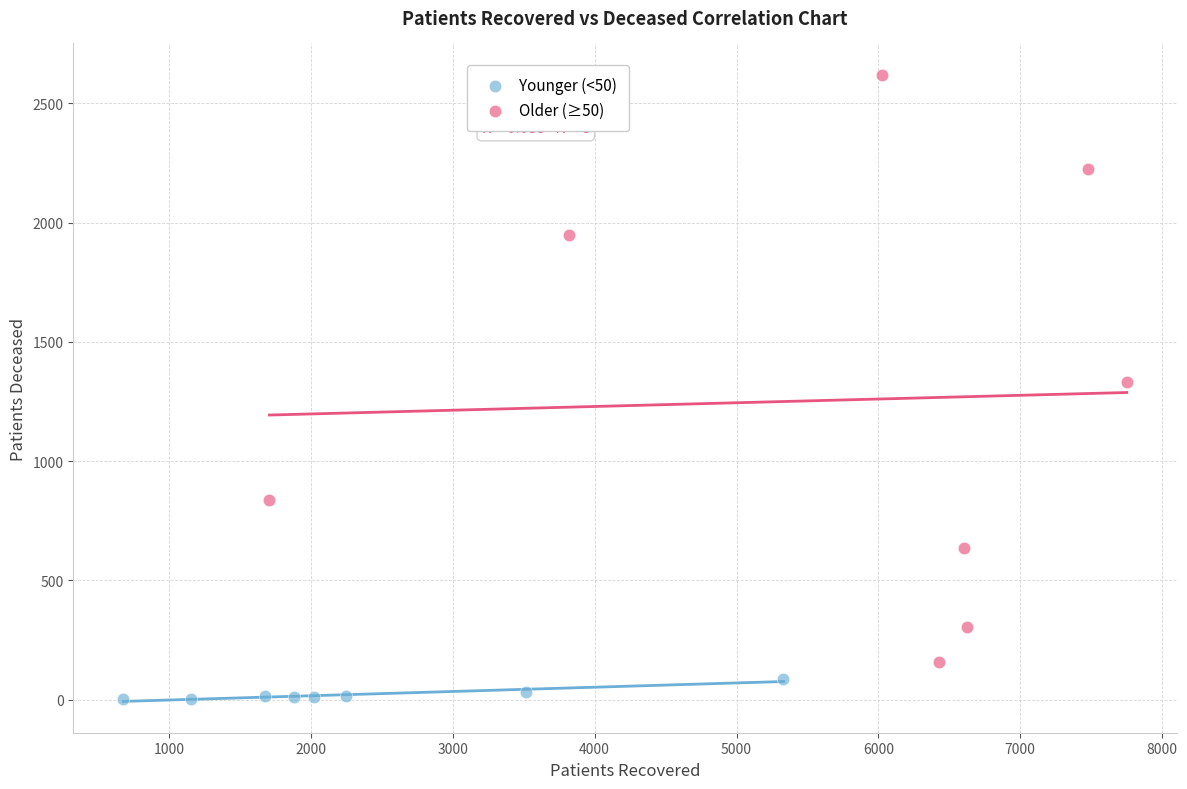

Which series reaches the minimum Y coordinate?

Younger (<50)